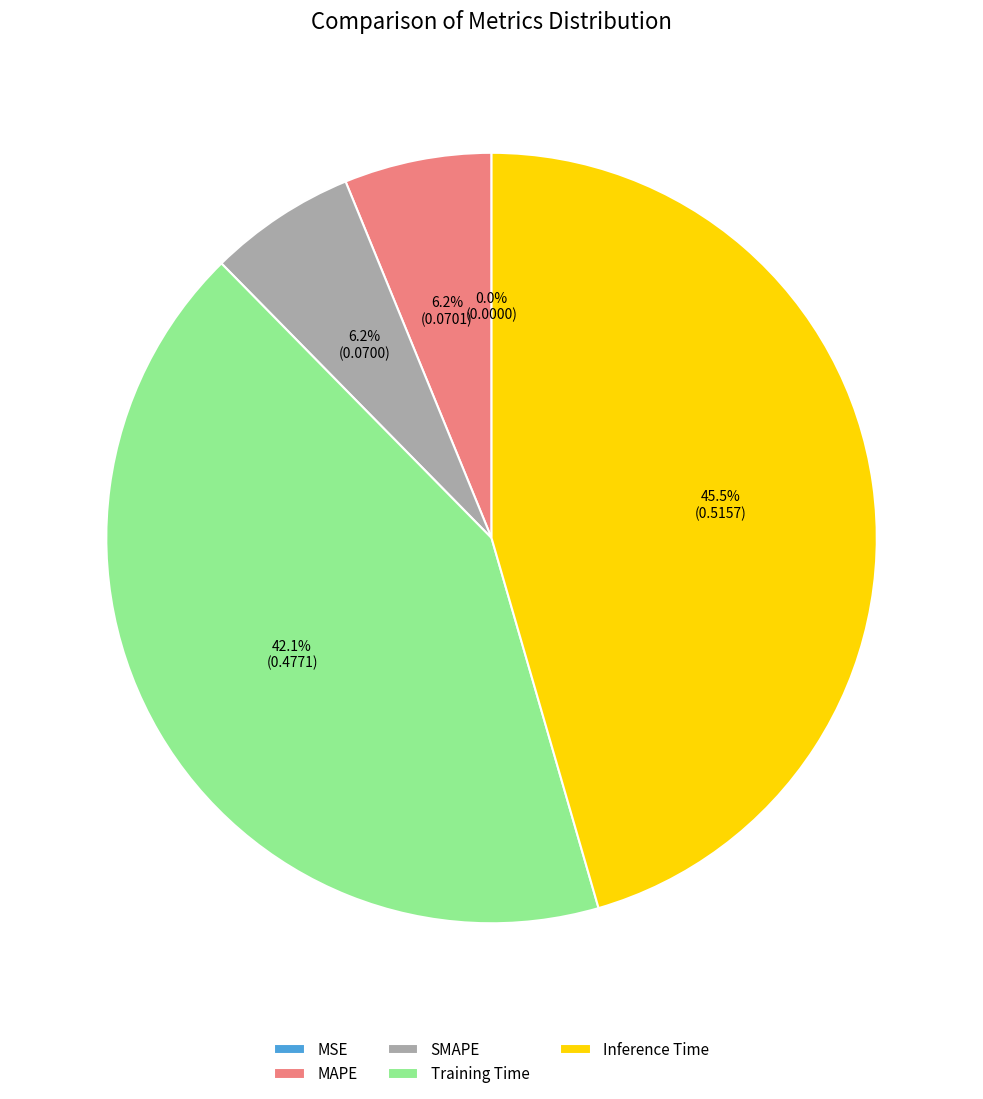

Is there a majority slice in this chart?

No